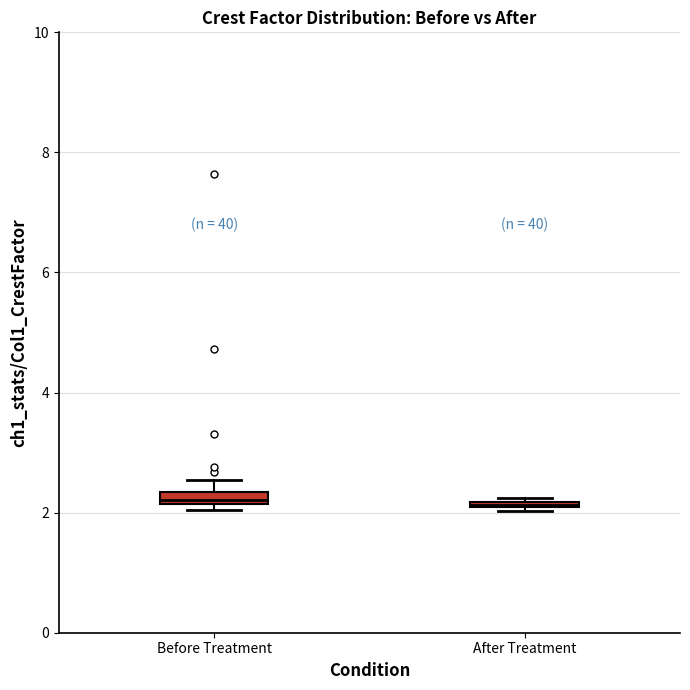

Where is the upper edge of the box for Before Treatment on the y-axis? The values are not printed on the chart, so give them approximately, as read against the axis.

2.4